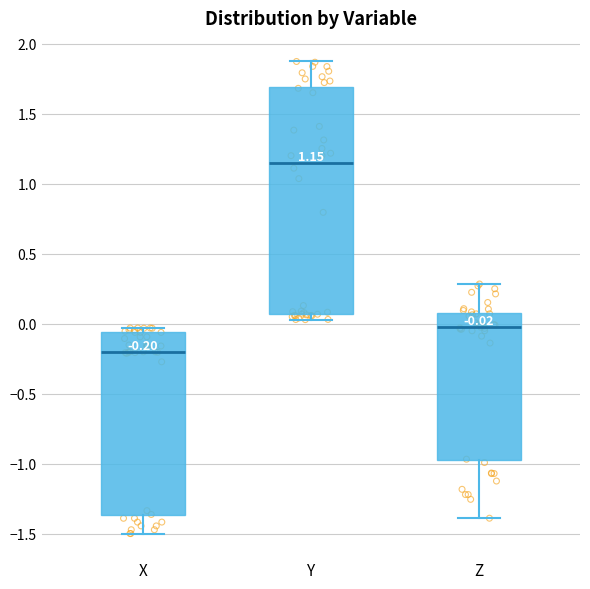

Comparing the boxes themselves (not the whiskers), which one is the tallest?

Y